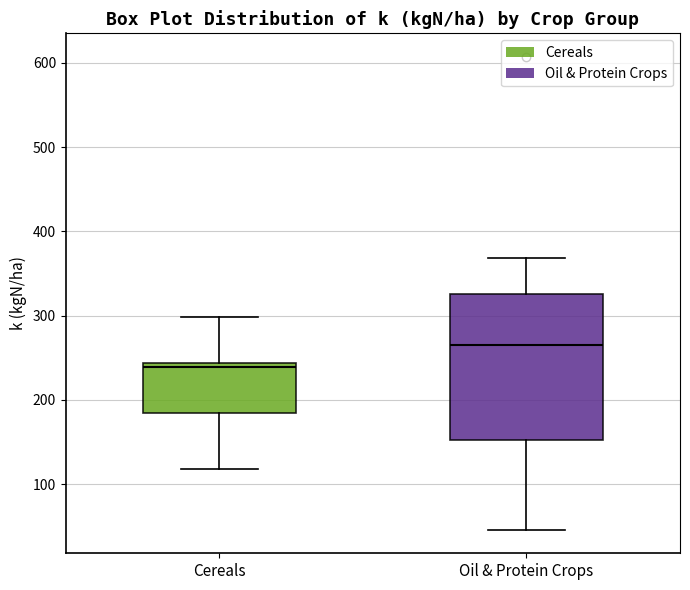

Which box has the highest median line?

Oil & Protein Crops